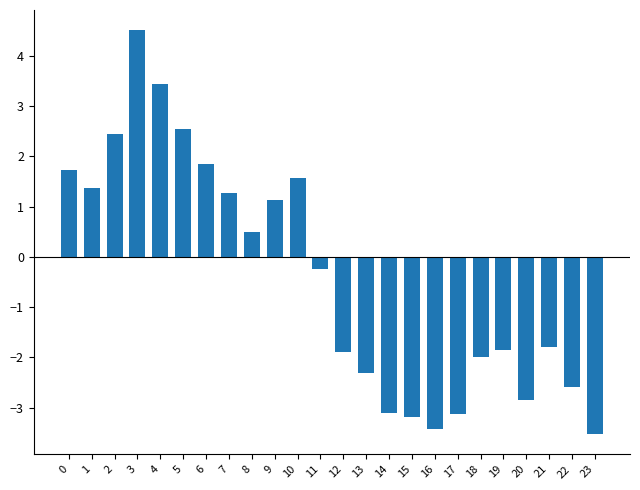

What is the change in value from 6 to 8?

-1.4